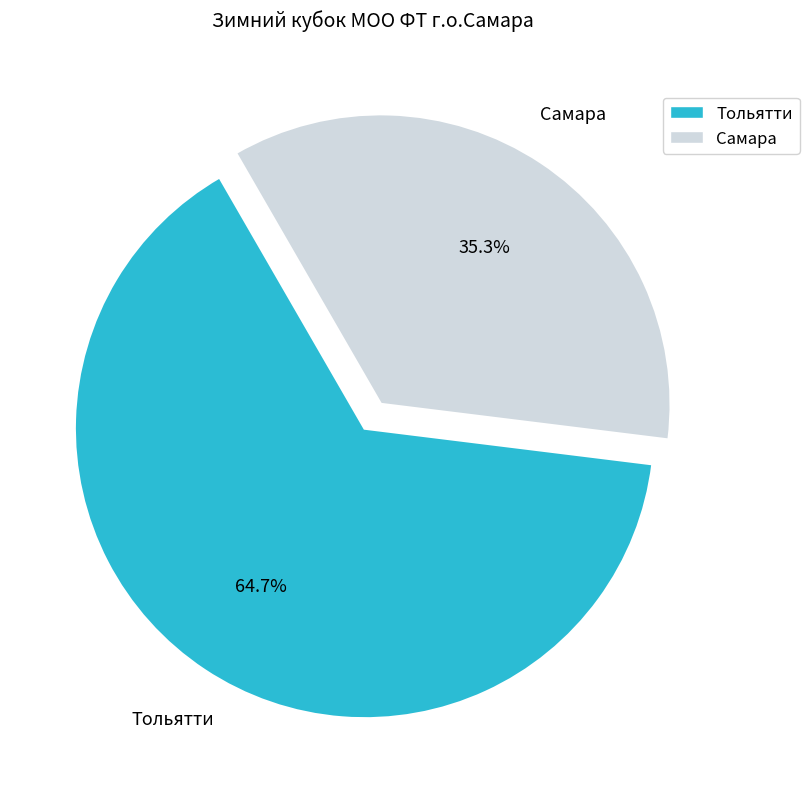

Does Тольятти represent more than half of the total?

Yes